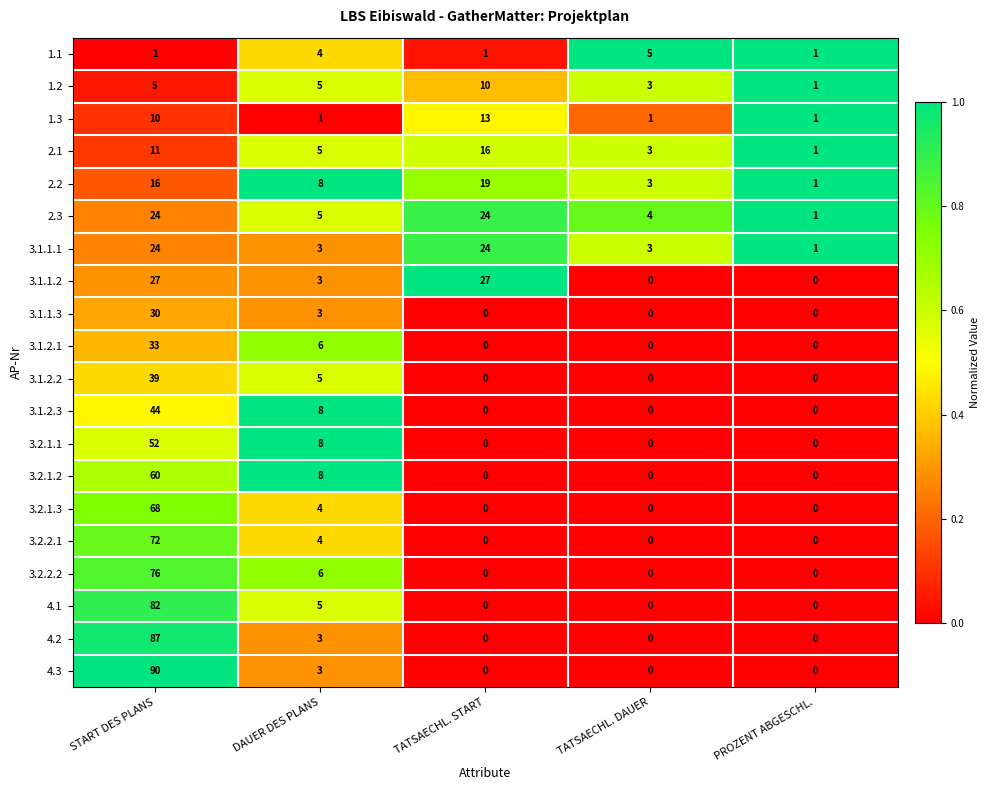

Which category has the lowest value in the 3.1.1.1 series?

PROZENT ABGESCHL.